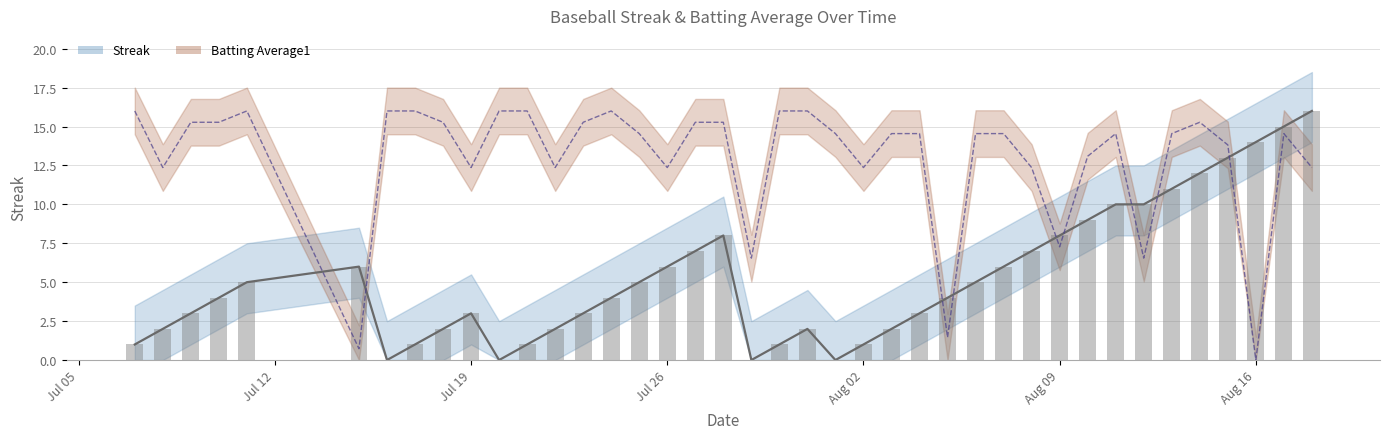

What is the maximum value shown in the chart?

16.0